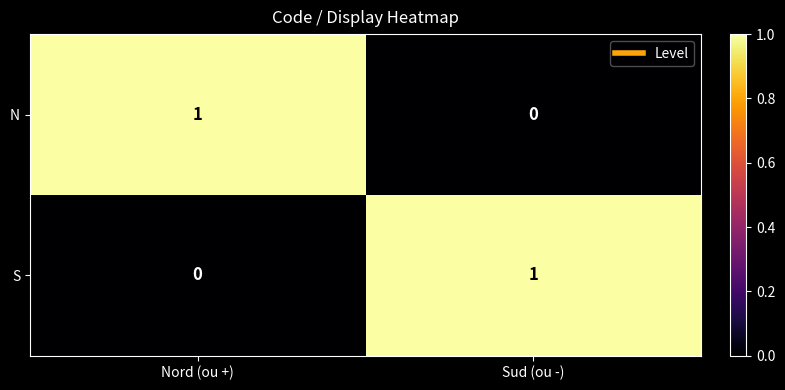

At which label does S reach its minimum?

Nord (ou +)